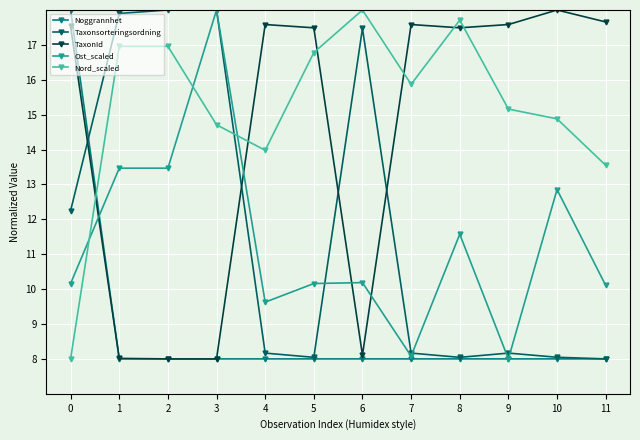

What is the greatest value displayed?

18.0